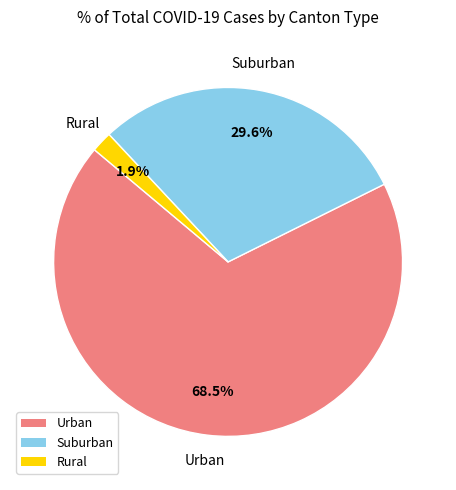

What percentage is NOT represented by Rural?

98.1%